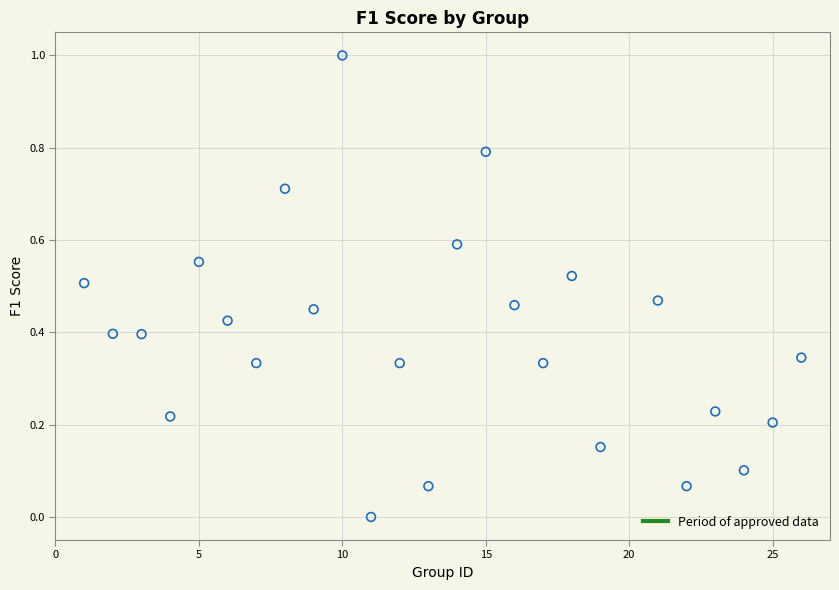

What is the range of Y values (max minus min)?

1.0